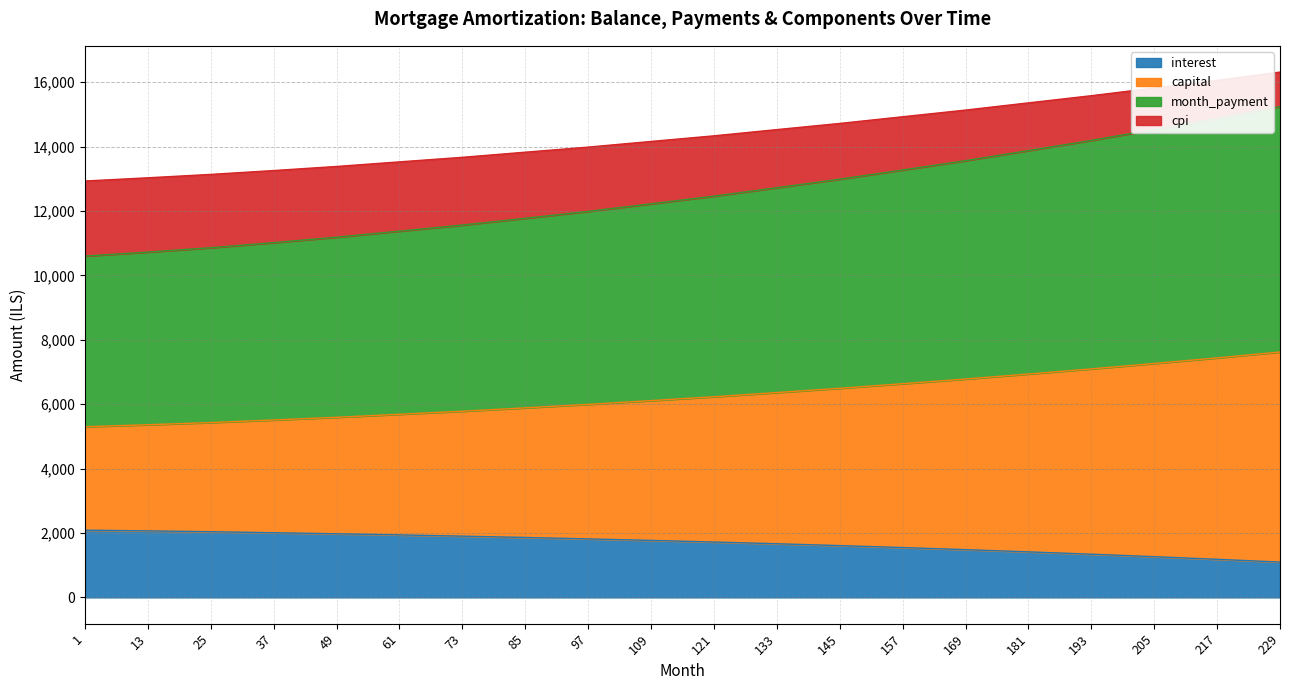

What is the total value across all series at 25?

13138.3